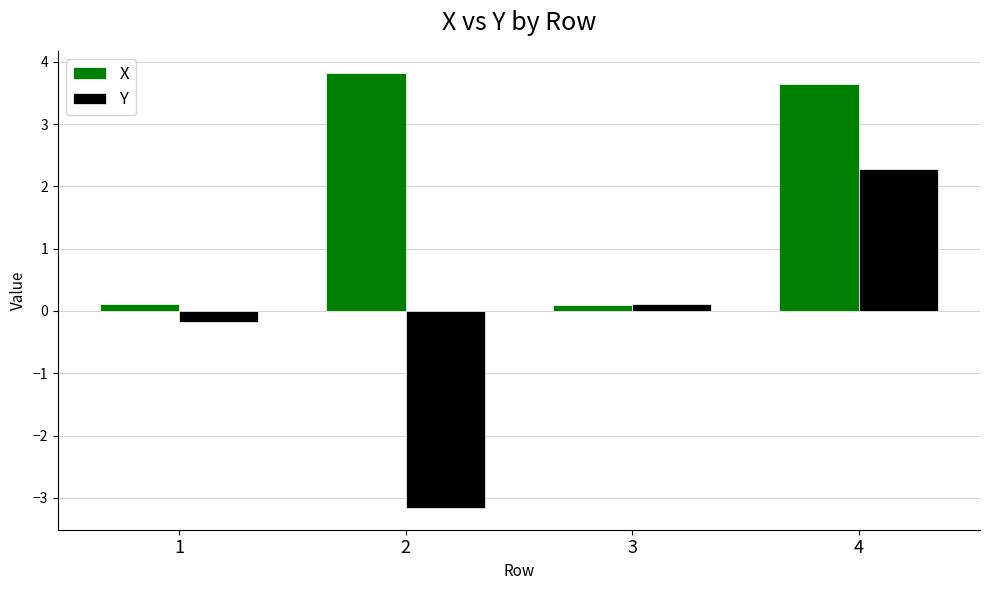

How many groups of bars are there?

4